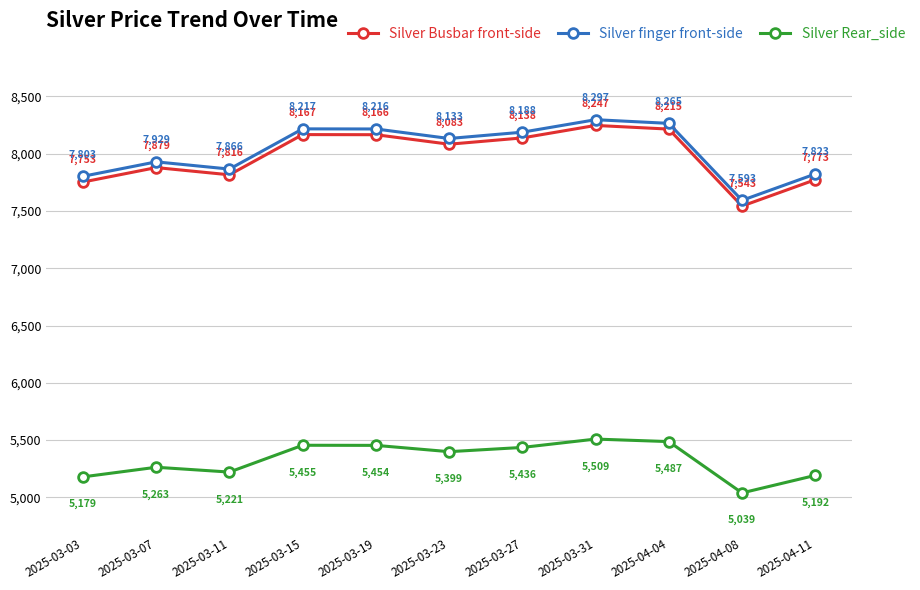

Reading left to right, extract all data points from this chart.

Silver Busbar front-side: 2025-03-03=7753	2025-03-07=7879	2025-03-11=7816	2025-03-15=8167	2025-03-19=8166	2025-03-23=8083	2025-03-27=8138	2025-03-31=8247	2025-04-04=8215	2025-04-08=7543	2025-04-11=7773
Silver finger front-side: 2025-03-03=7803	2025-03-07=7929	2025-03-11=7866	2025-03-15=8217	2025-03-19=8216	2025-03-23=8133	2025-03-27=8188	2025-03-31=8297	2025-04-04=8265	2025-04-08=7593	2025-04-11=7823
Silver Rear_side: 2025-03-03=5179	2025-03-07=5263	2025-03-11=5221	2025-03-15=5455	2025-03-19=5454	2025-03-23=5399	2025-03-27=5436	2025-03-31=5509	2025-04-04=5487	2025-04-08=5039	2025-04-11=5192